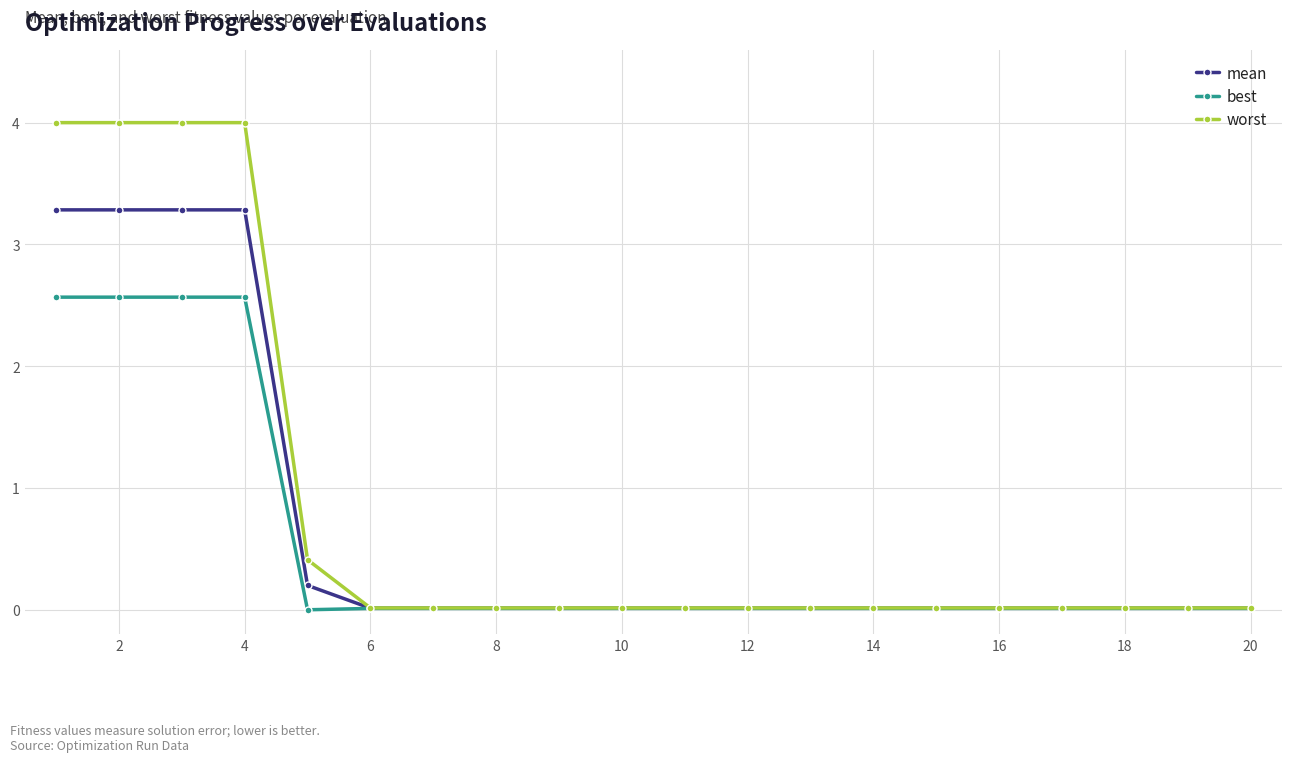

Which series has the largest range (max minus min)?

worst